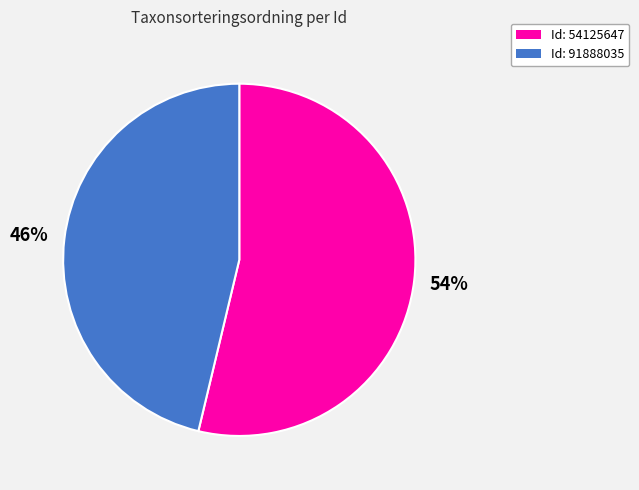

Does any single category account for the majority?

Yes